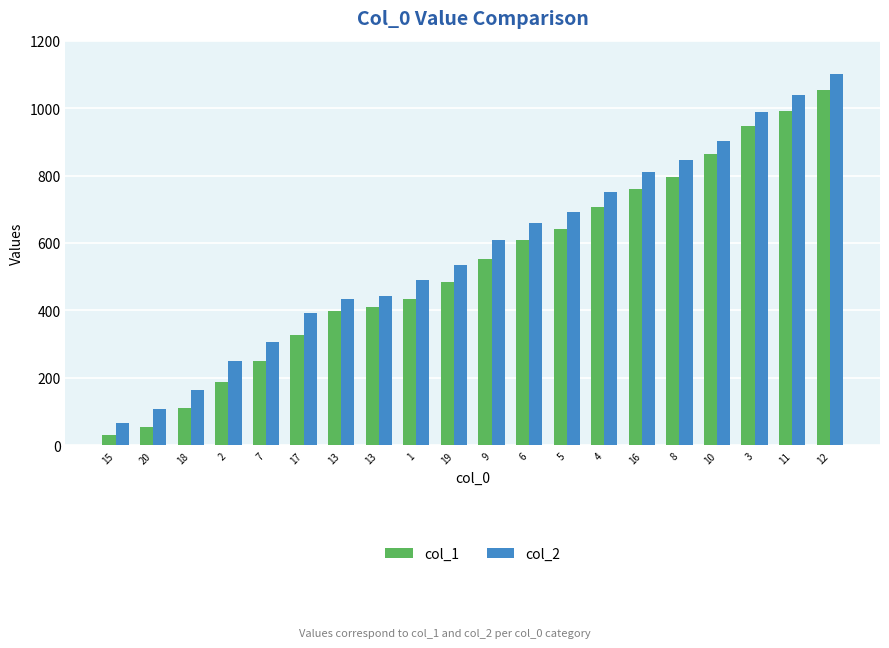

Is it true that col_1 equals 187 at 2?

True